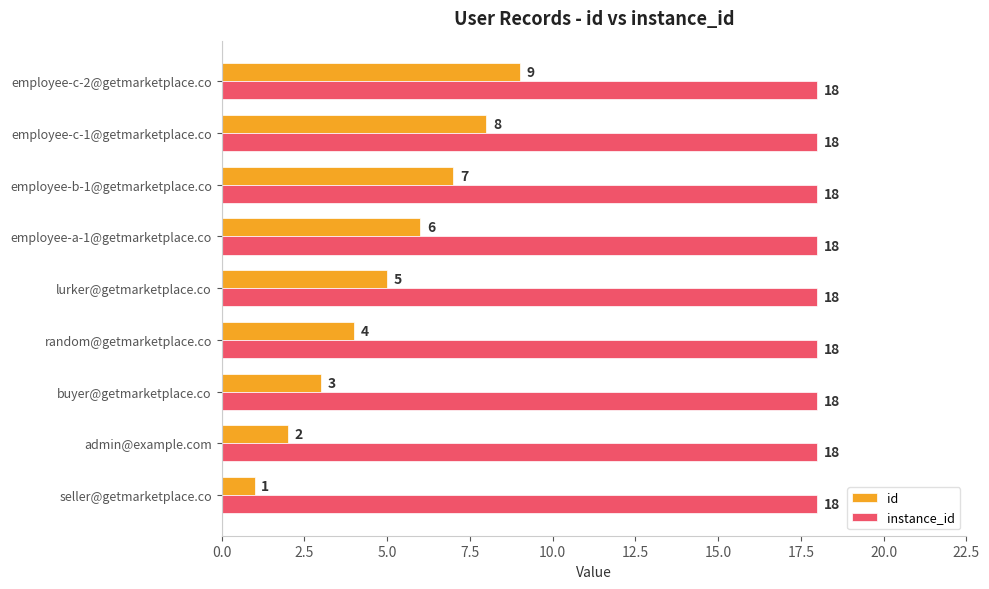

Which series has the largest range (max minus min)?

id